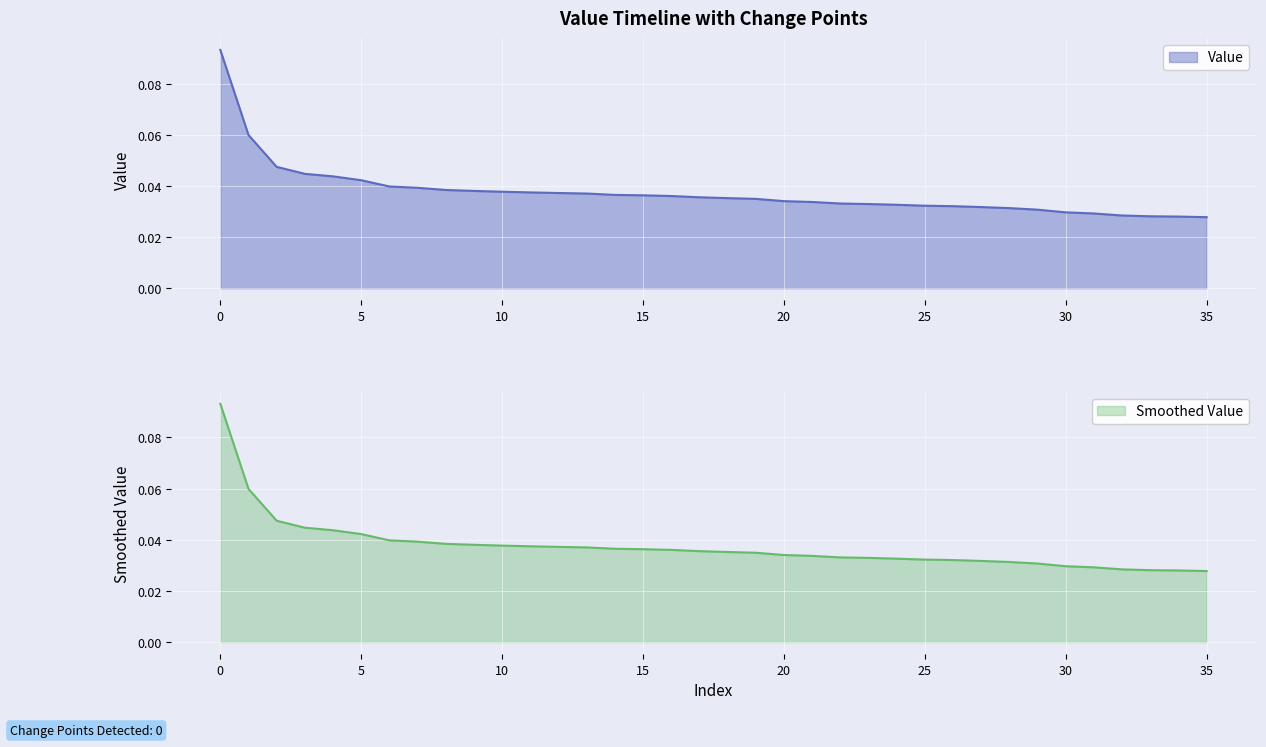

Rank the series at 32 from highest to lowest value.

Value, Smoothed